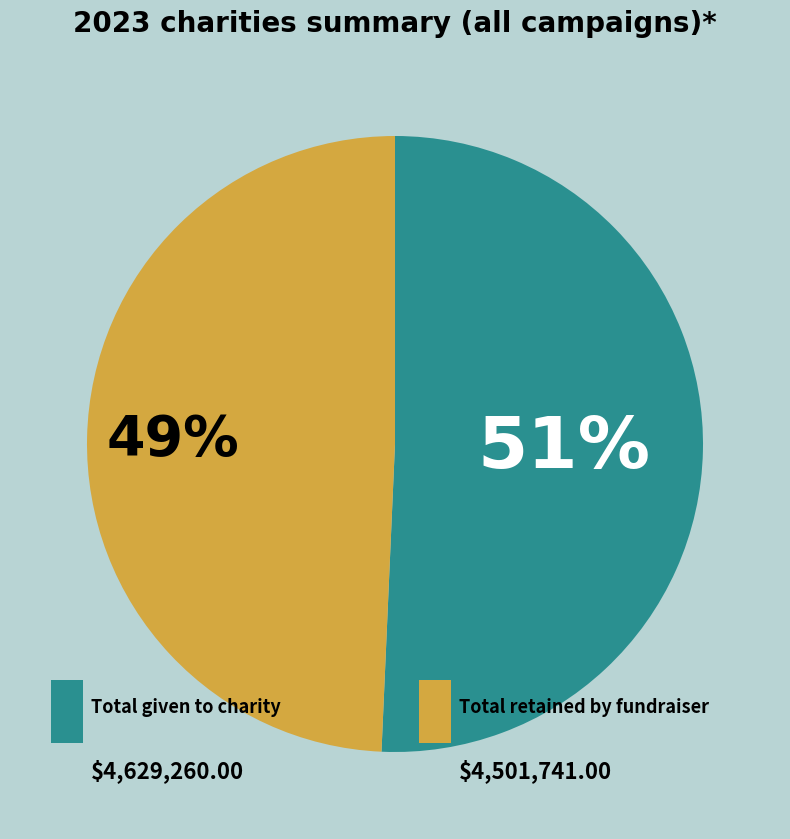

How many slices are in this pie chart?

2